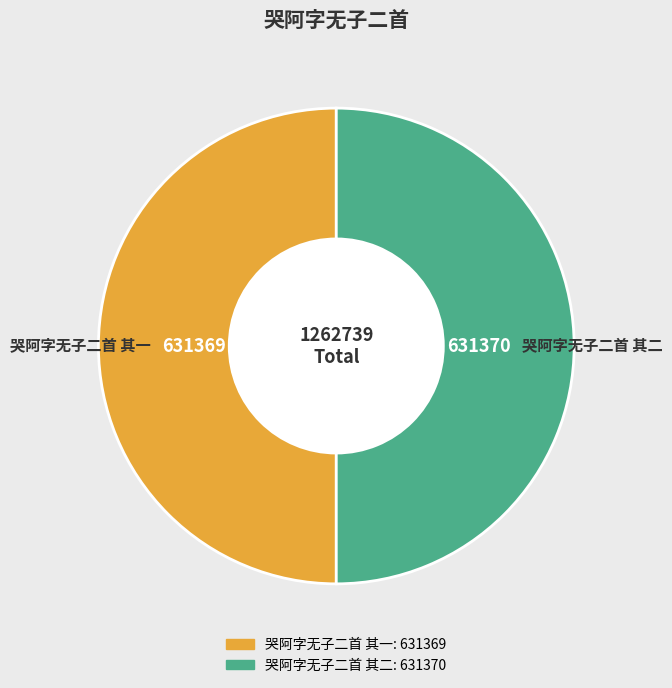

Combined, do 哭阿字无子二首 其一 and 哭阿字无子二首 其二 account for over 50%?

Yes